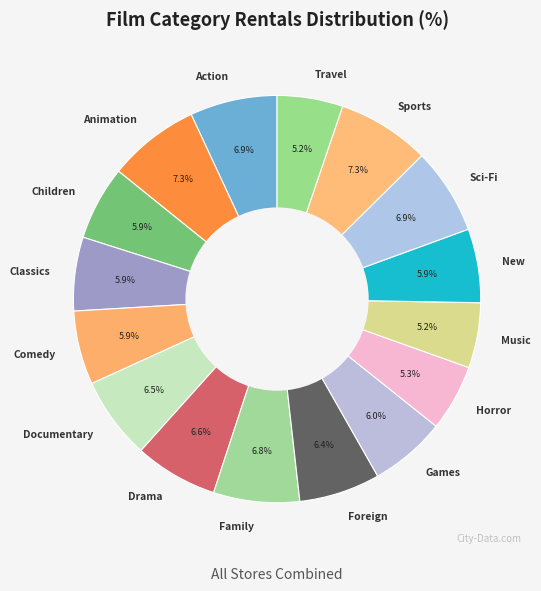

Do Comedy and Sports together represent more than half of the pie?

No